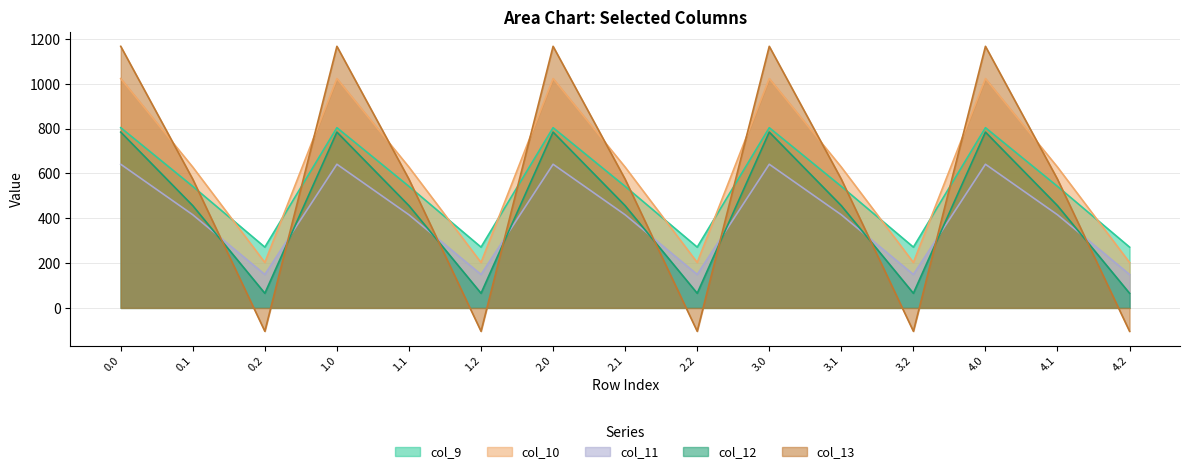

What are all the series names shown in the legend?

col_9, col_10, col_11, col_12, col_13